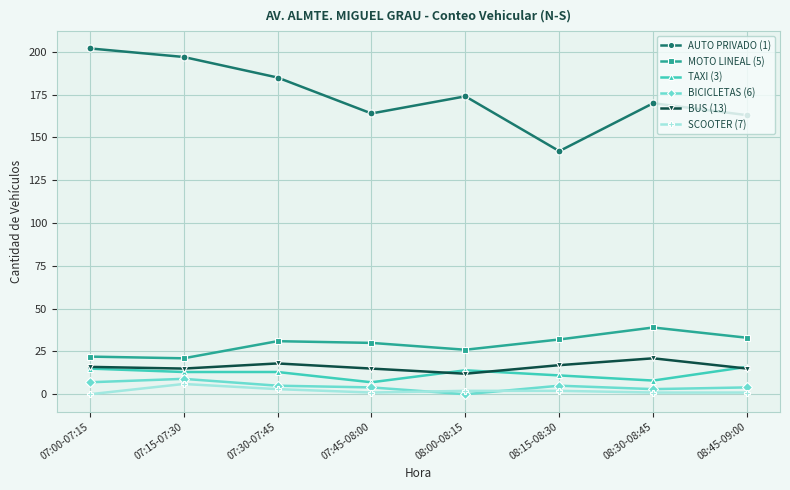

Which series has the largest range (max minus min)?

AUTO PRIVADO (1)